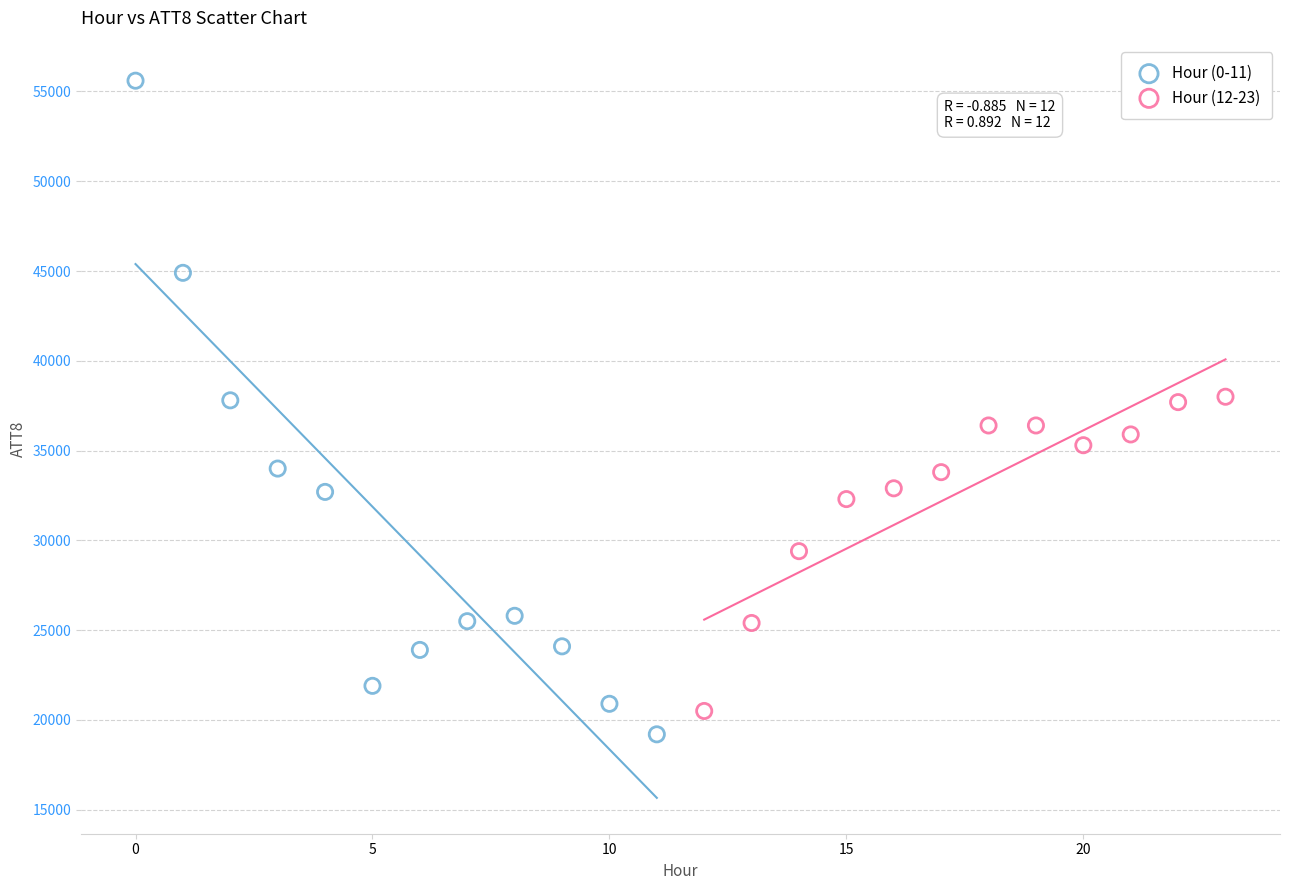

Which series reaches the minimum Y coordinate?

Hour (0-11)